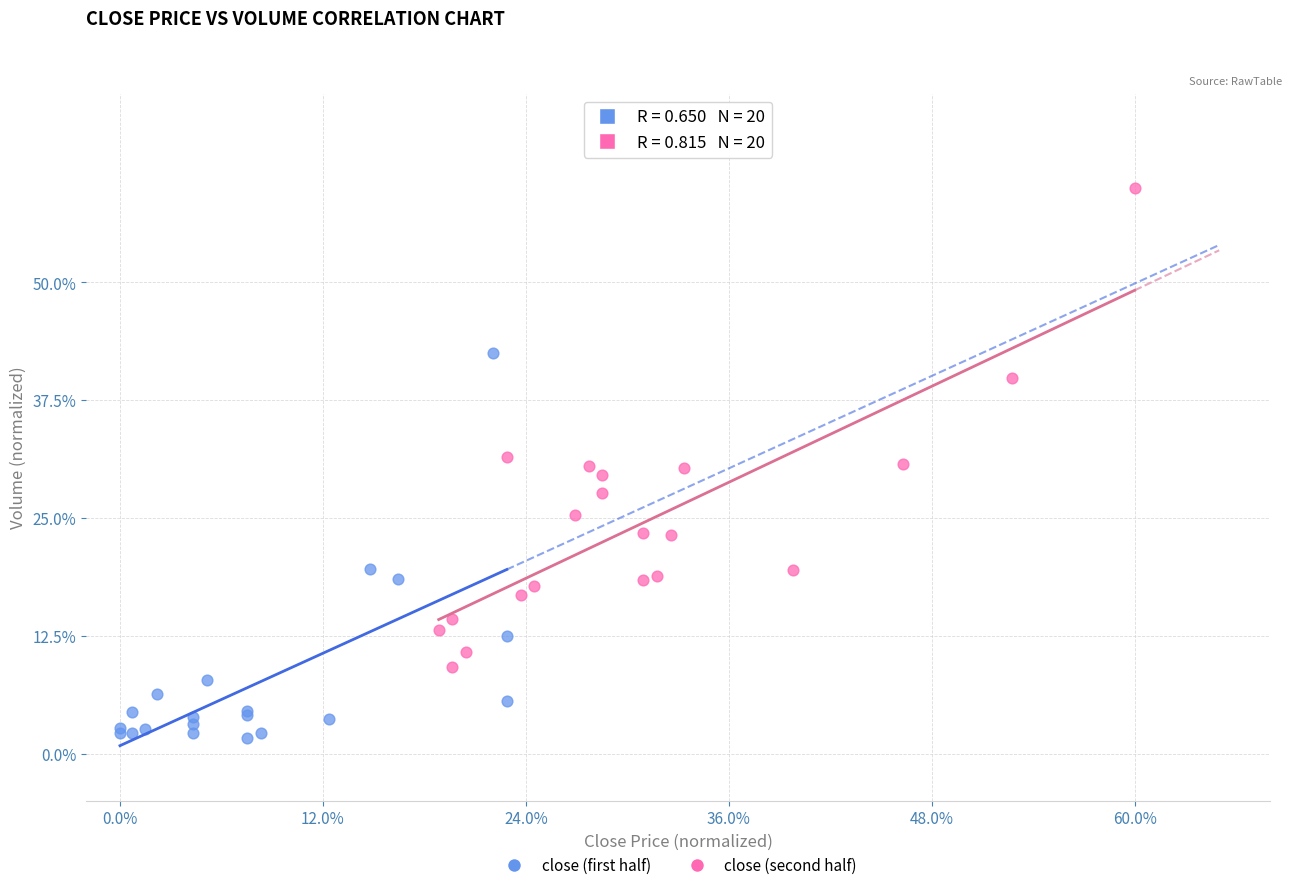

Which series contains the highest Y value?

close (second half)